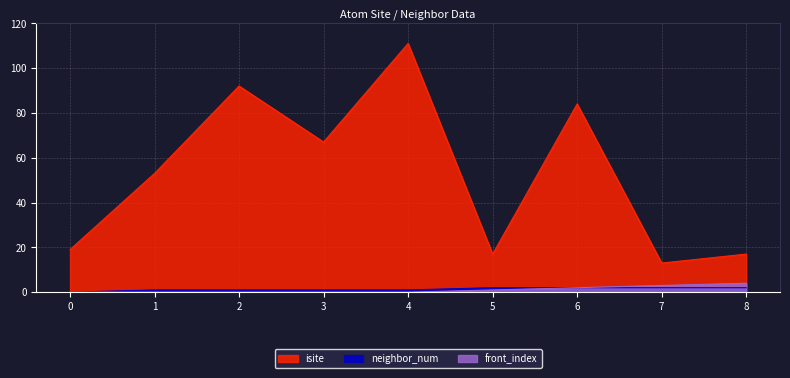

What is the sum of all neighbor_num values?

12